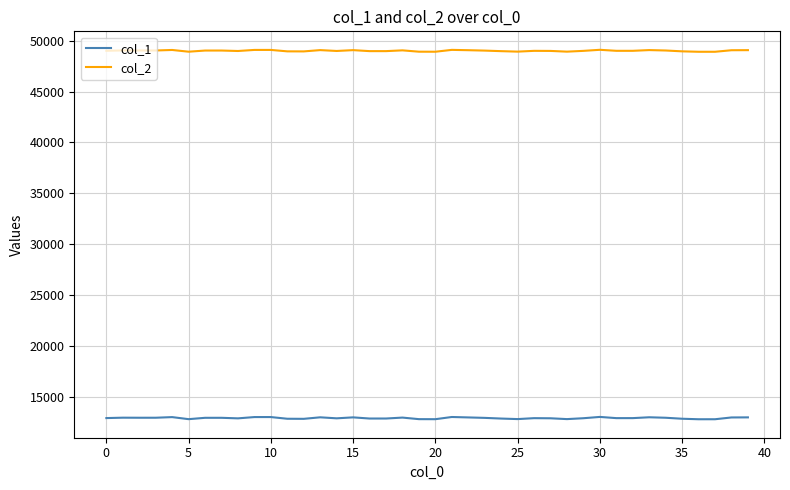

Which series has the largest total across all categories?

col_2